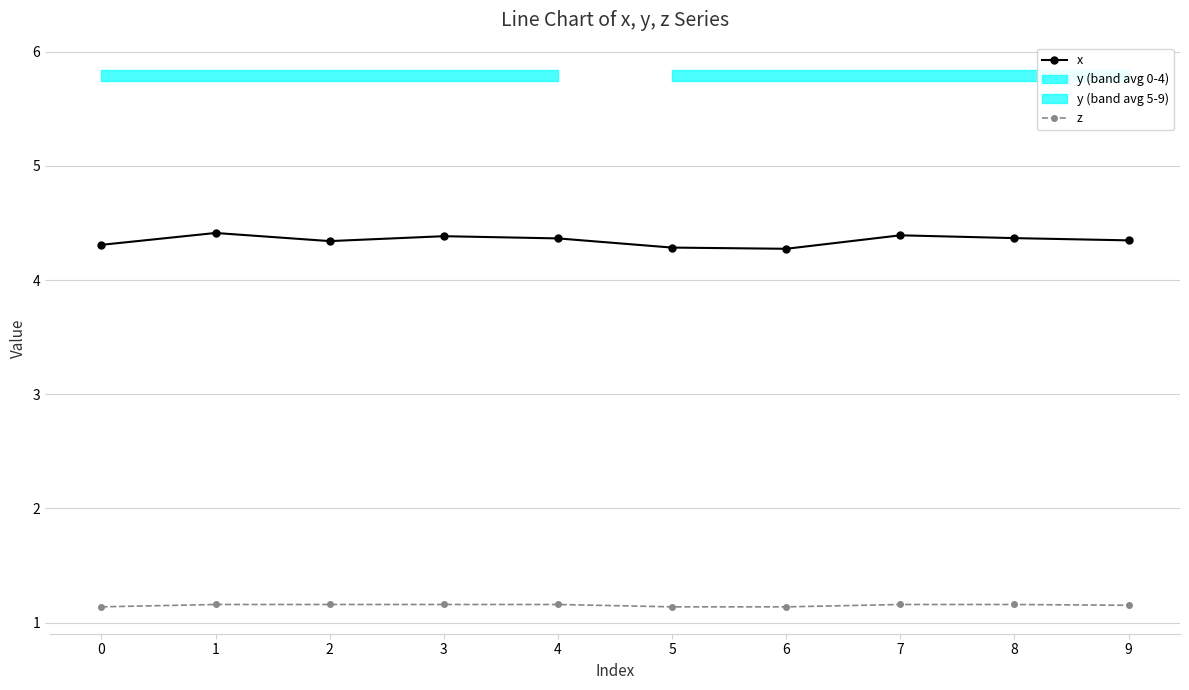

True or false: x and z intersect in this chart.

False